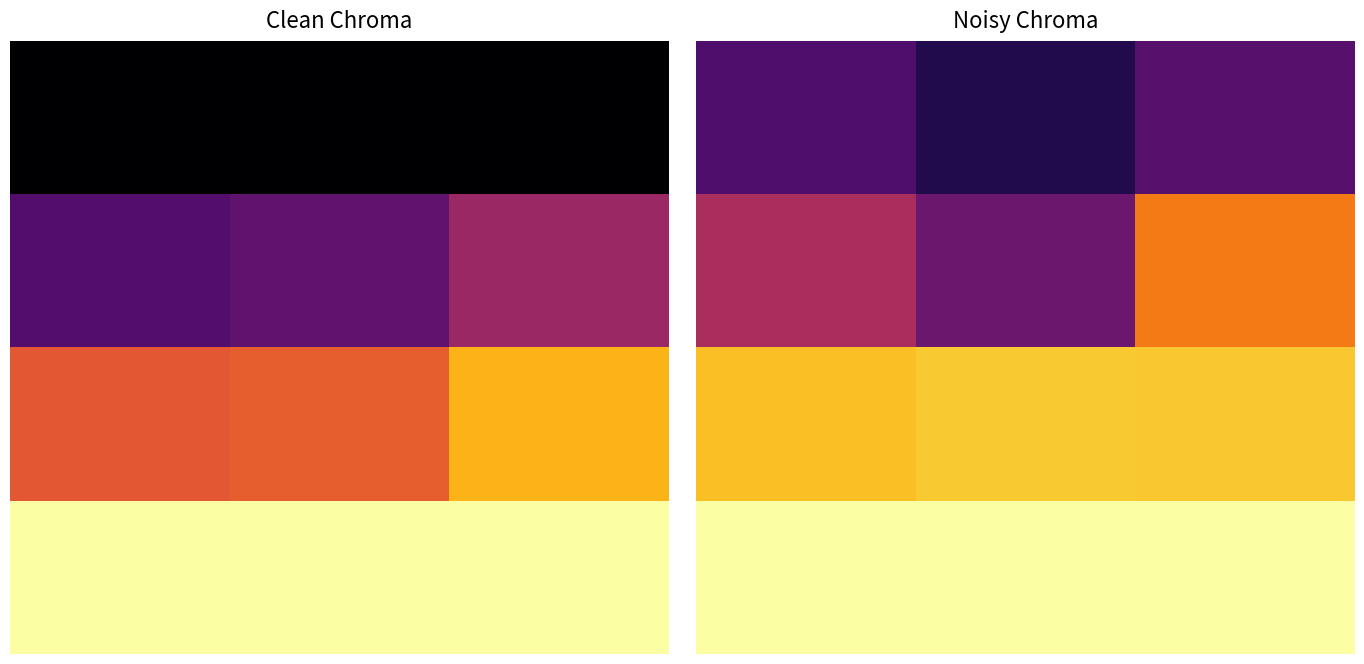

What is the greatest value displayed?

1.0